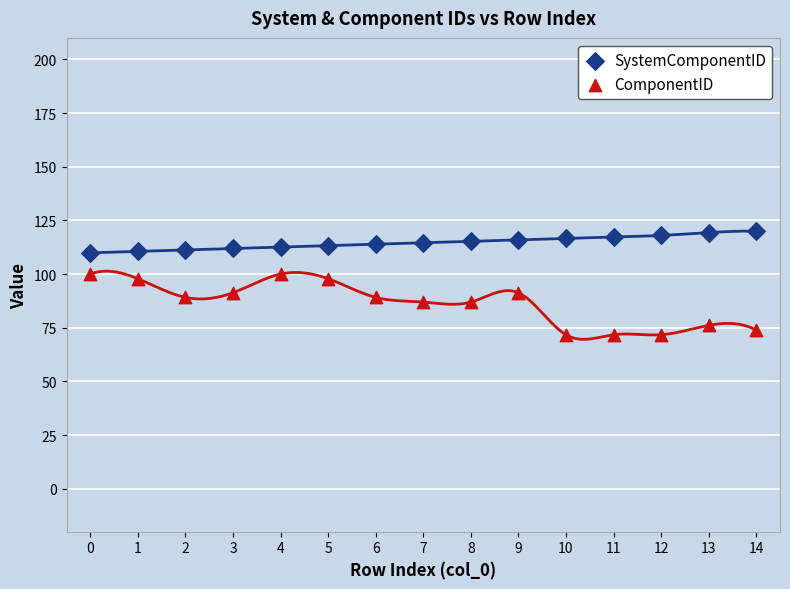

Which series contains the highest Y value?

SystemComponentID